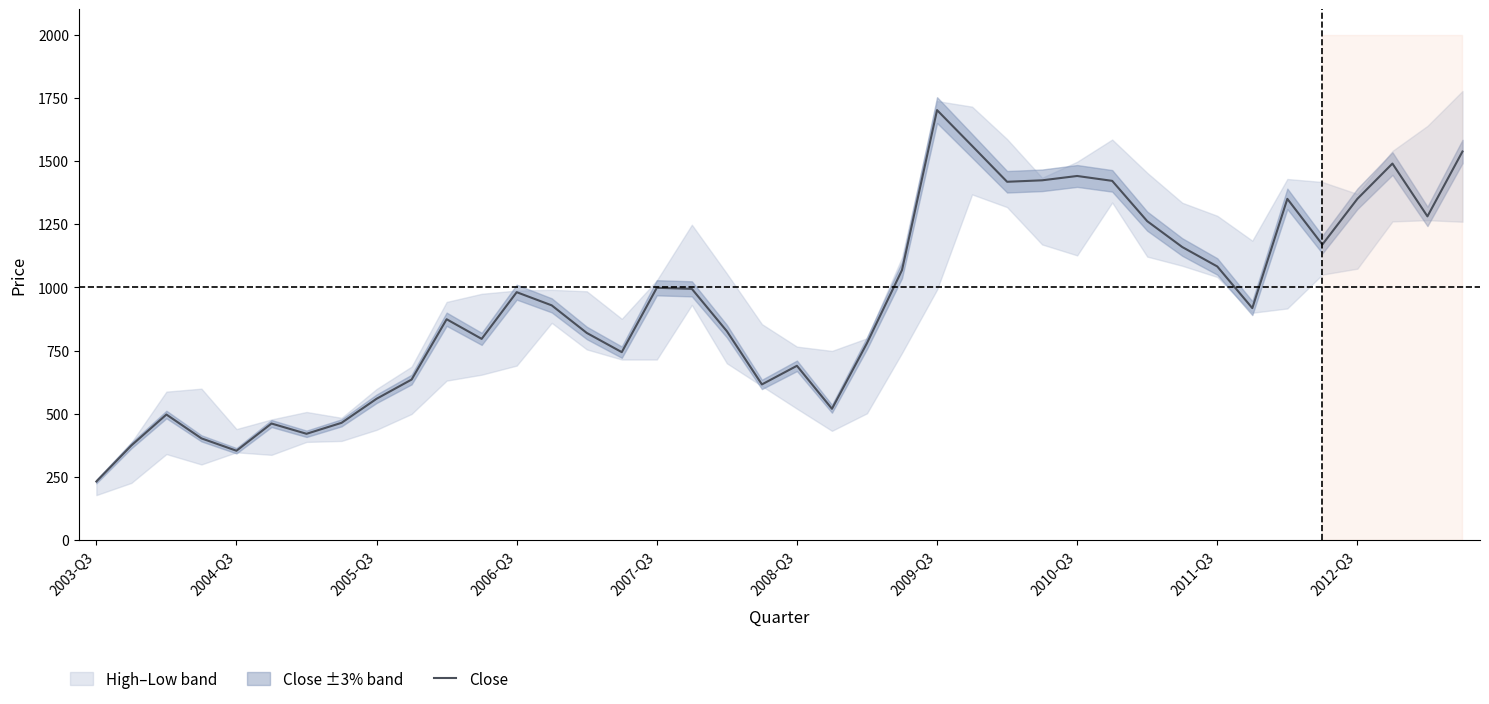

At which label does Close reach its peak?

2009-Q3